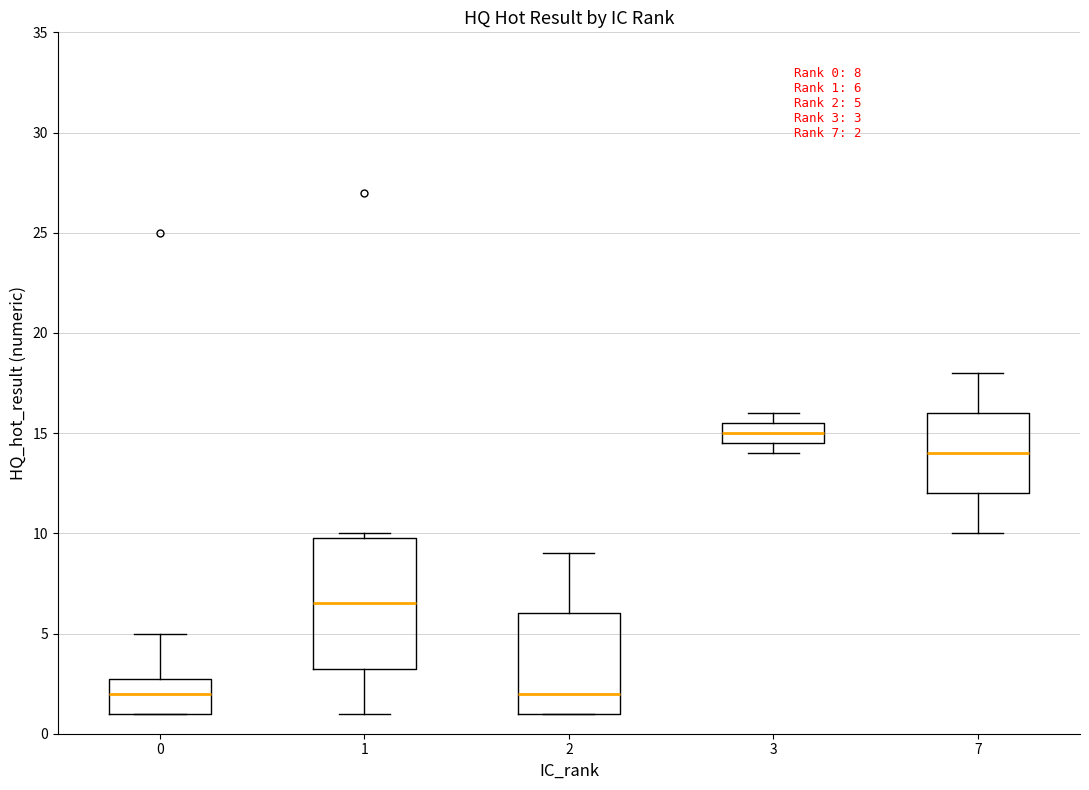

Which box is the tallest, from its lower edge to its upper edge?

1